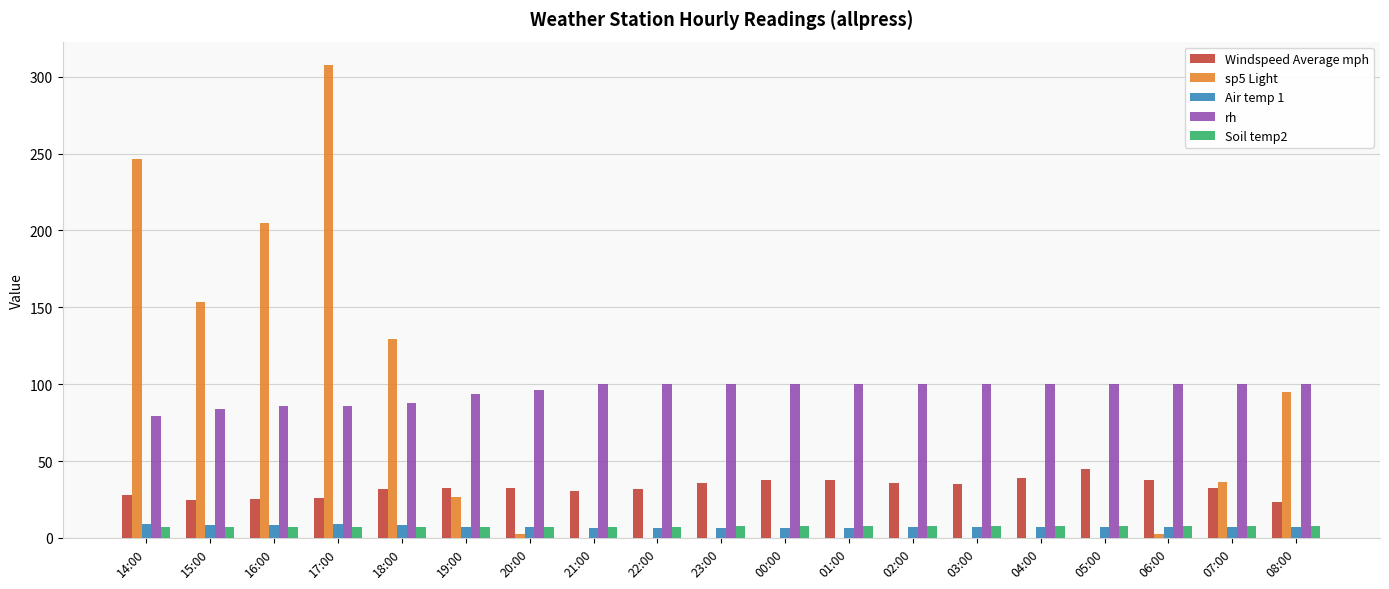

Between 17:00 and 02:00, which series saw the biggest shift?

sp5 Light